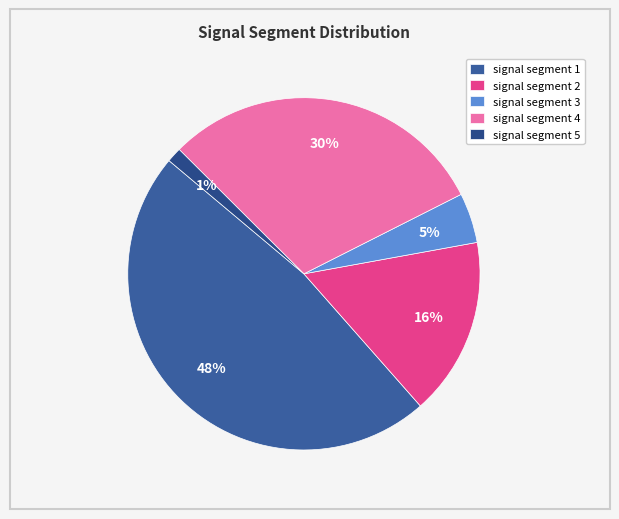

Is it true that signal segment 3 is 15% of the pie?

False